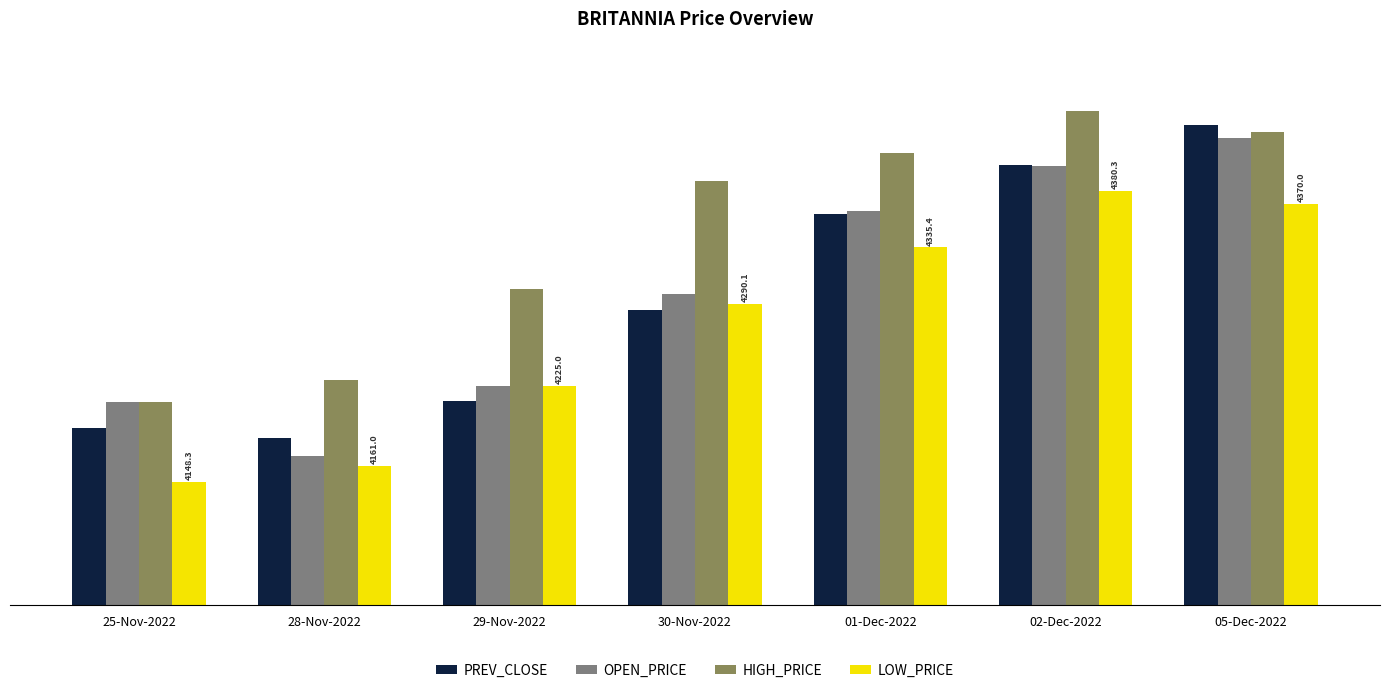

Is it true that LOW_PRICE equals 2986.6 at 01-Dec-2022?

False